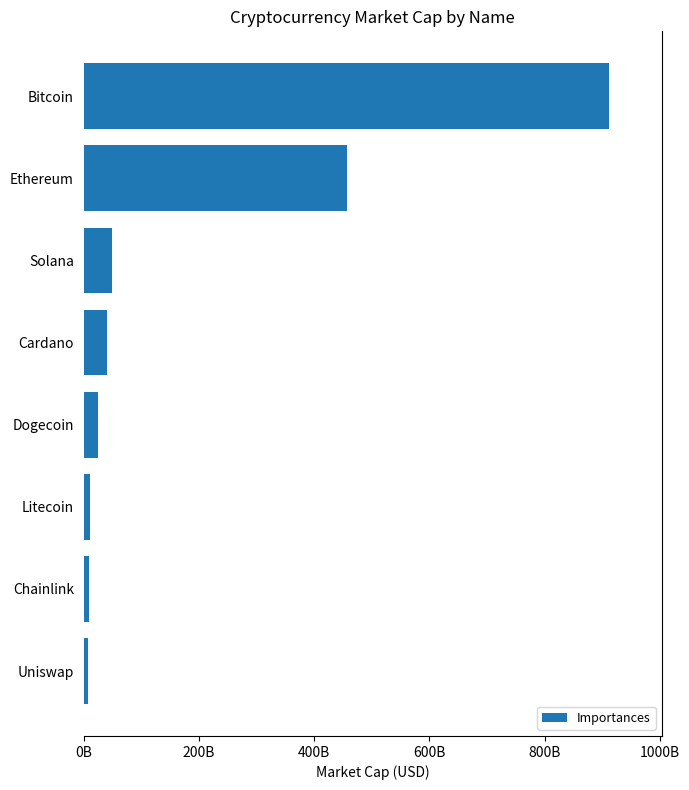

Are the bars horizontal?

Yes